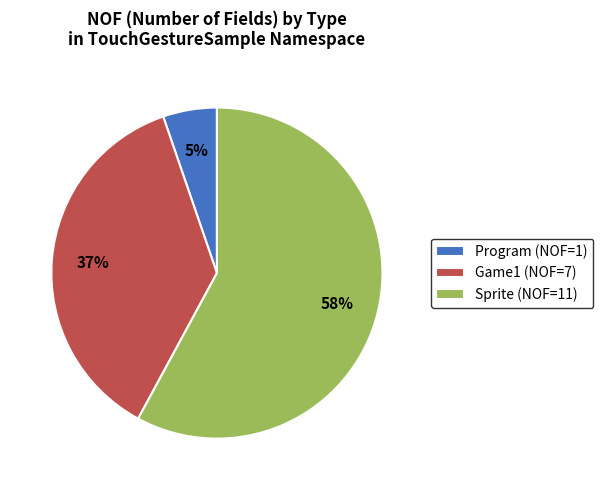

Which has a higher value, Sprite or Program?

Sprite